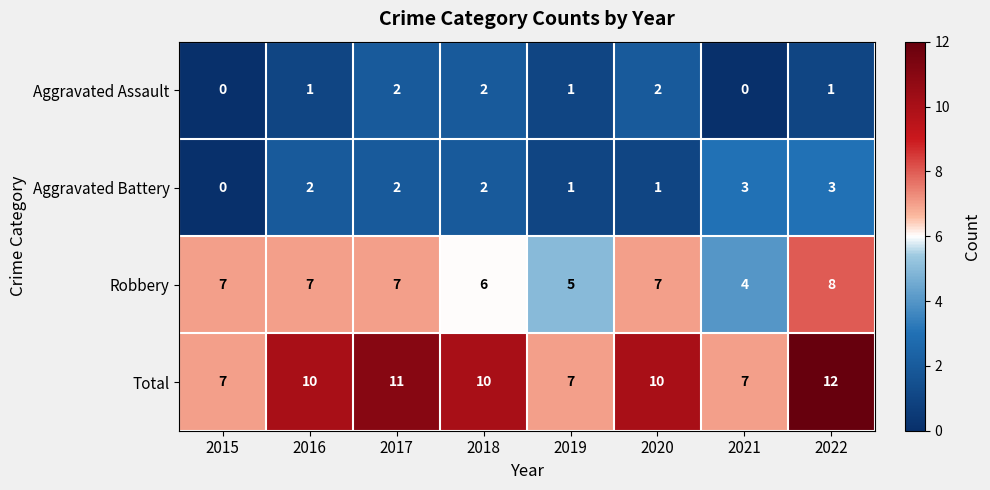

At how many categories does at least one series exceed 6?

8